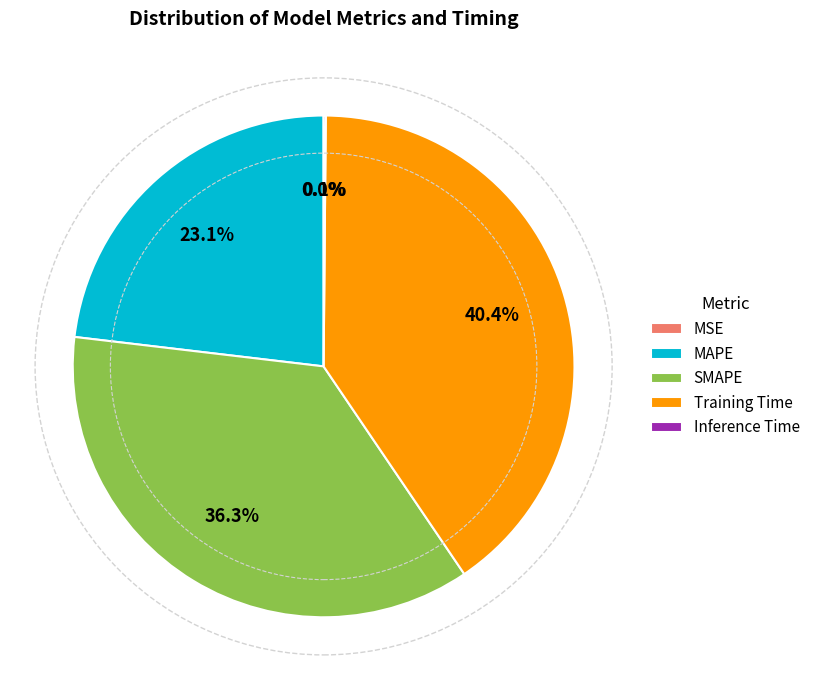

Does any single category account for the majority?

No